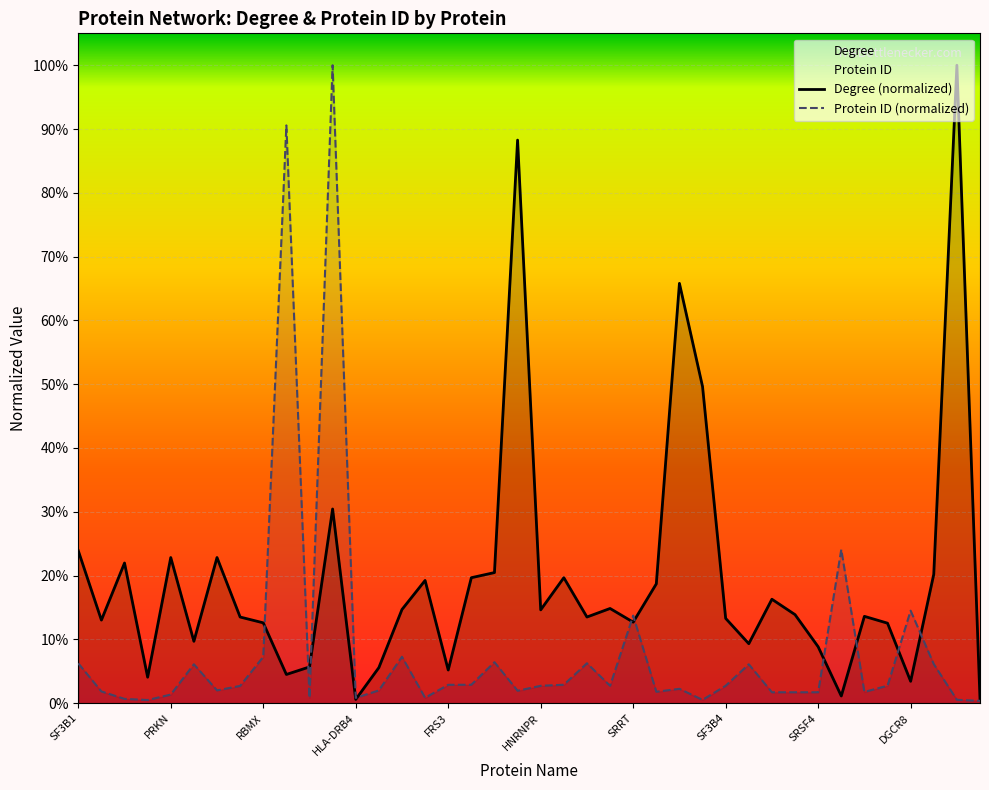

Between 13 and 37, which series saw the biggest shift?

Degree (normalized)